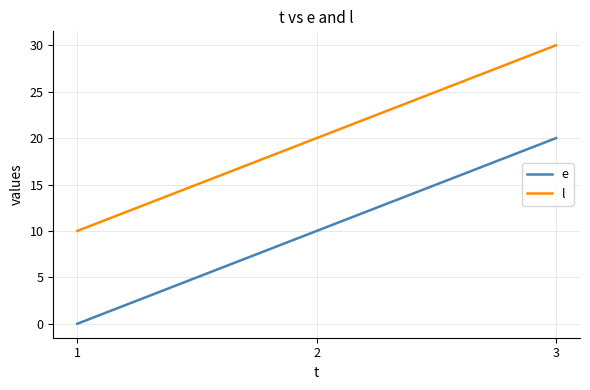

What is the spread (max minus min) of values at 2?

10